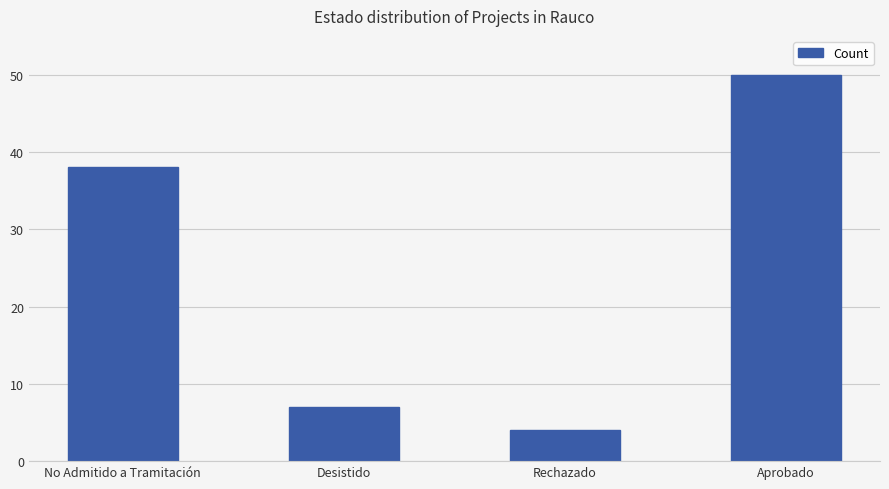

The chart shows a value of 50 at Aprobado. True or false?

True